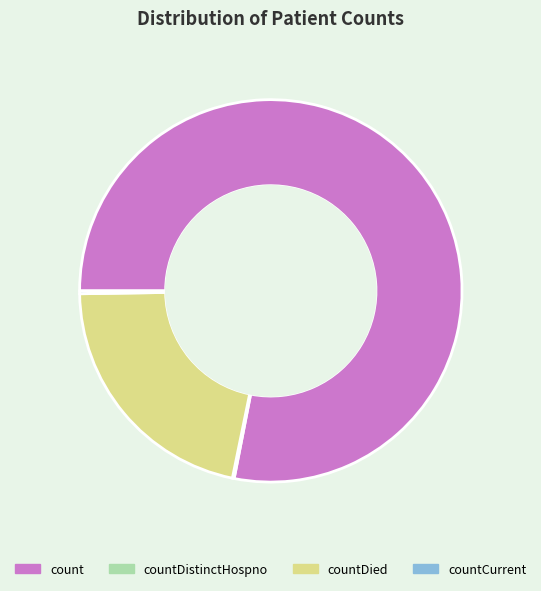

Is the sum of countDied and count greater than half?

Yes